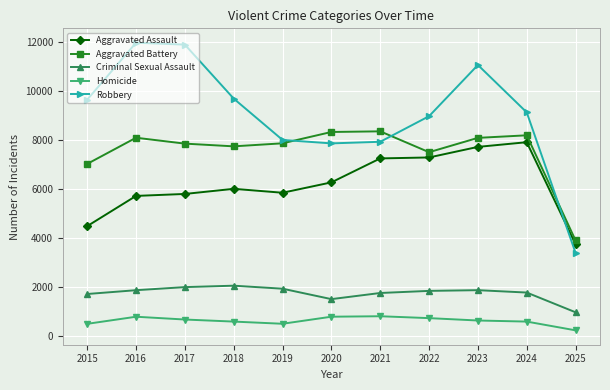

Count the number of data series in this chart.

5